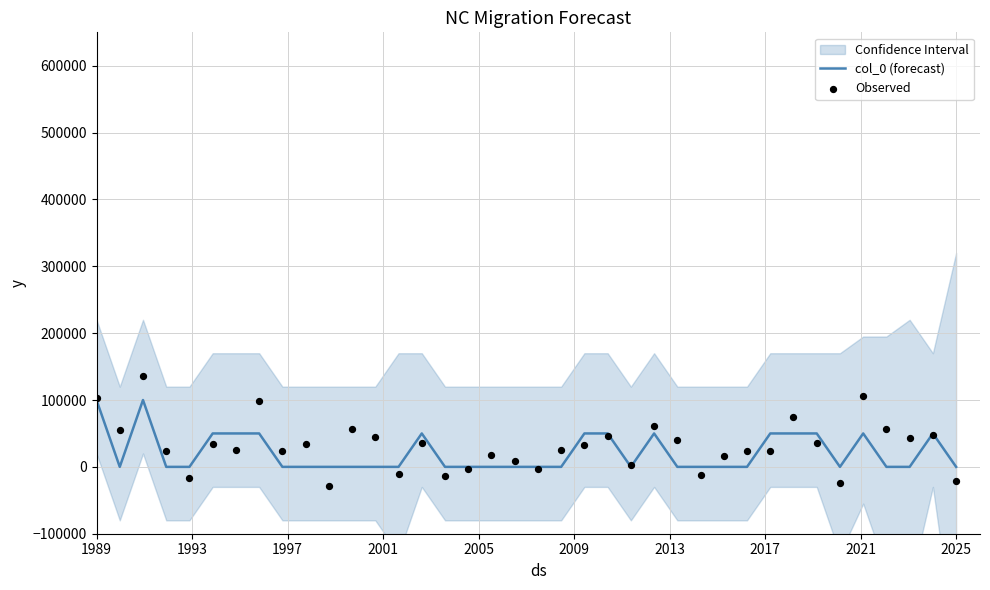

At how many categories does at least one series exceed 23979?

23